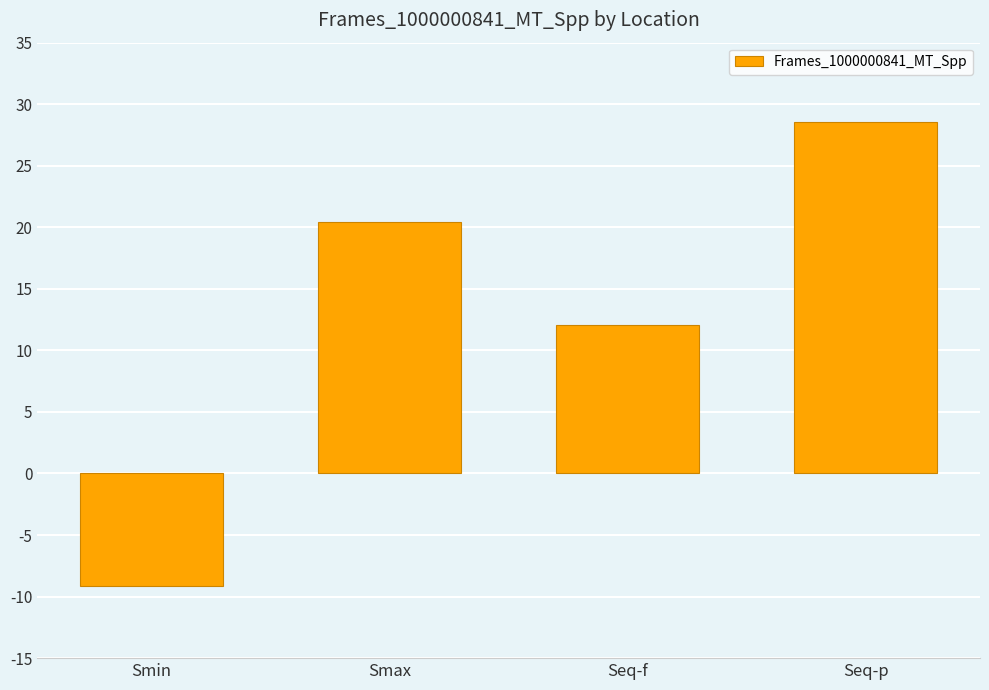

What is the smallest value displayed?

-9.1